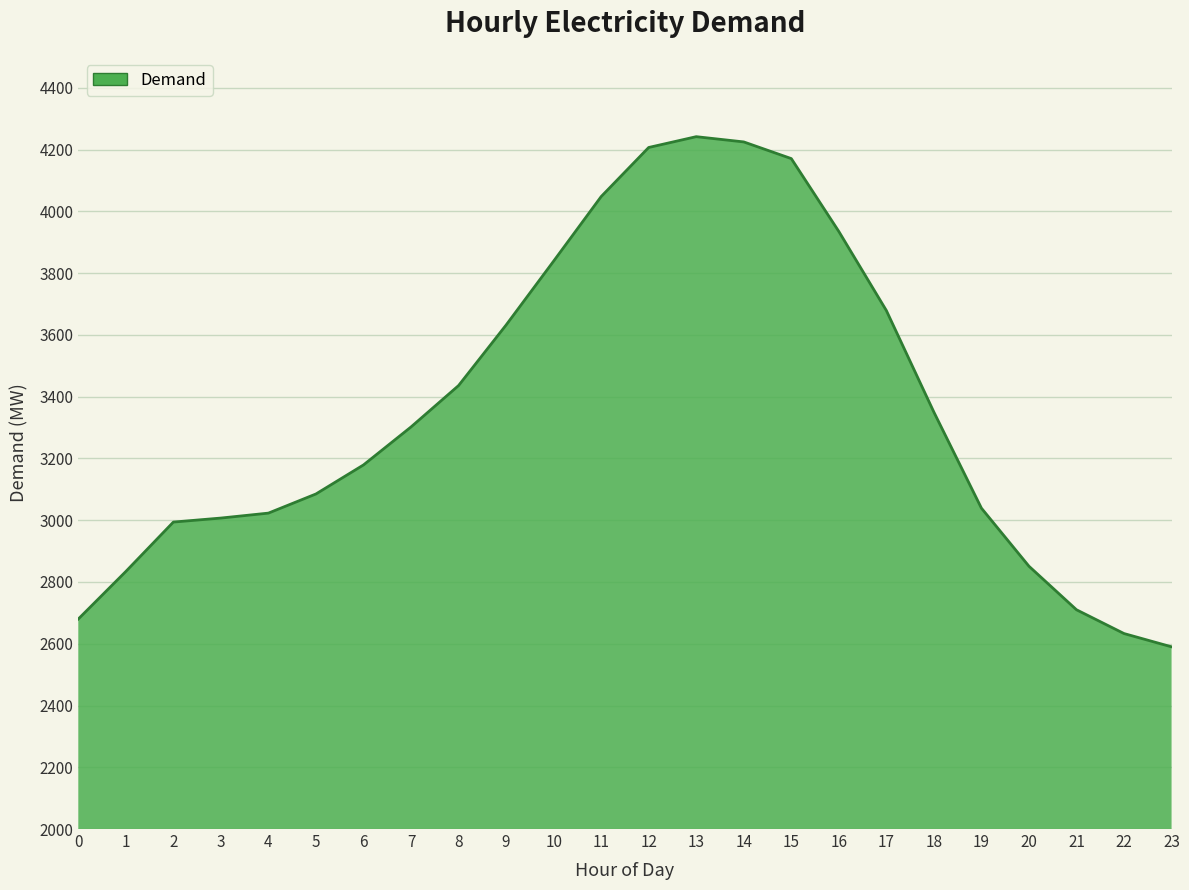

Is it true that the value at 11 is 4048?

True